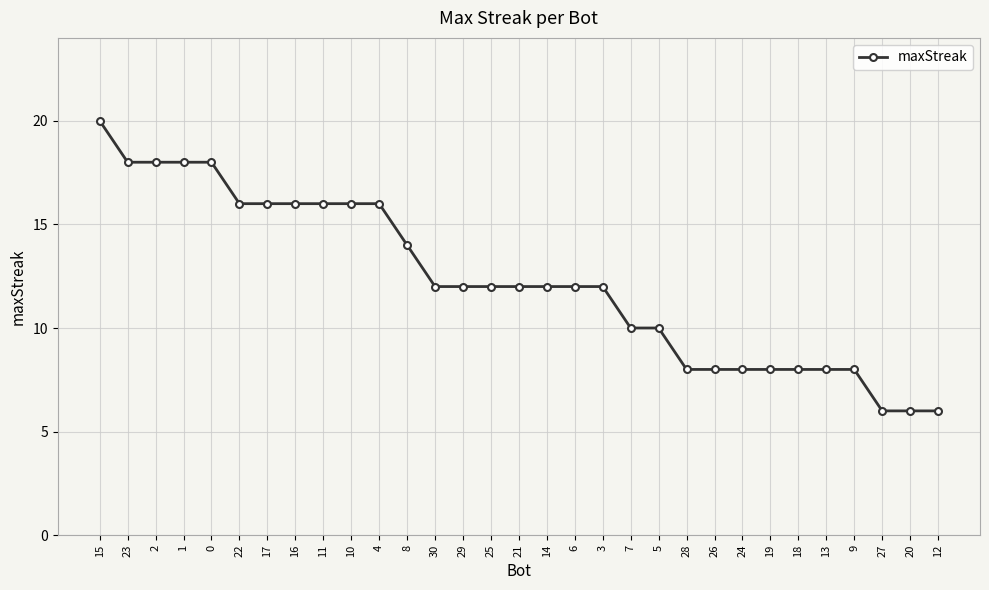

Reading left to right, what are all the values shown in this chart?

15=20	23=18	2=18	1=18	0=18	22=16	17=16	16=16	11=16	10=16	4=16	8=14	30=12	29=12	25=12	21=12	14=12	6=12	3=12	7=10	5=10	28=8	26=8	24=8	19=8	18=8	13=8	9=8	27=6	20=6	12=6